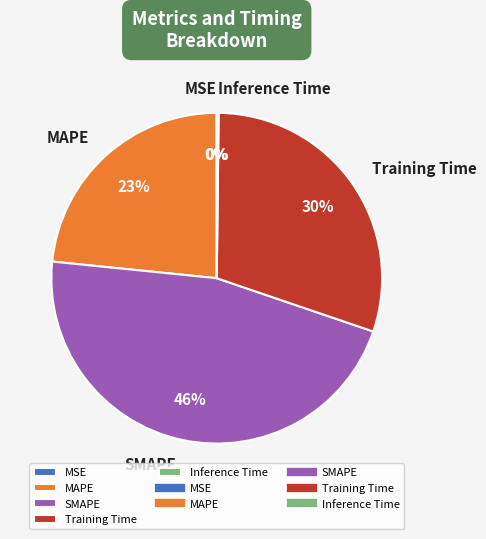

Is it true that Training Time is 30% of the pie?

True